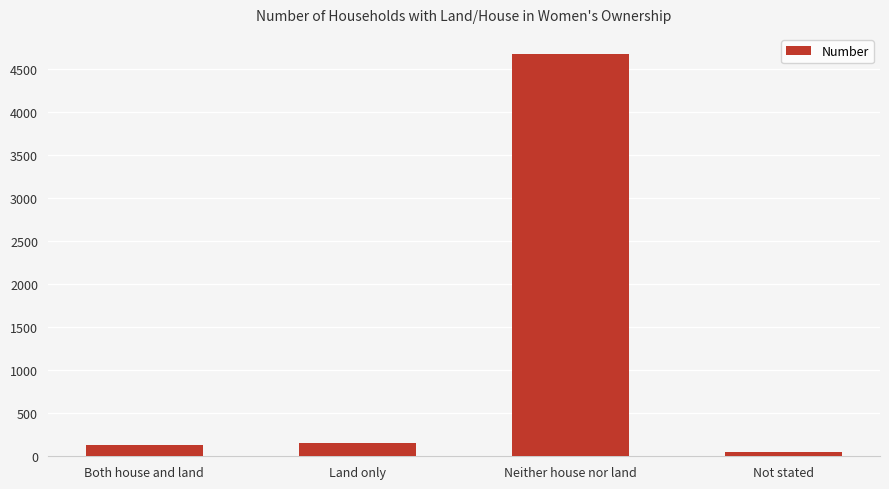

What is the difference between the values at Both house and land and Neither house nor land?

4544